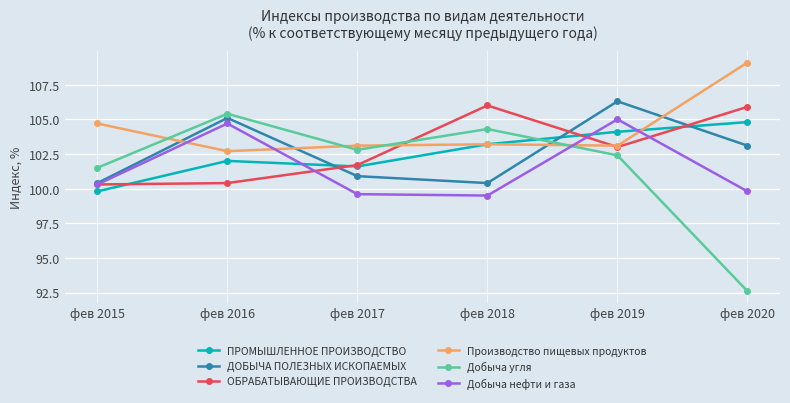

True or false: Производство пищевых продуктов and ОБРАБАТЫВАЮЩИЕ ПРОИЗВОДСТВА cross at least once.

True